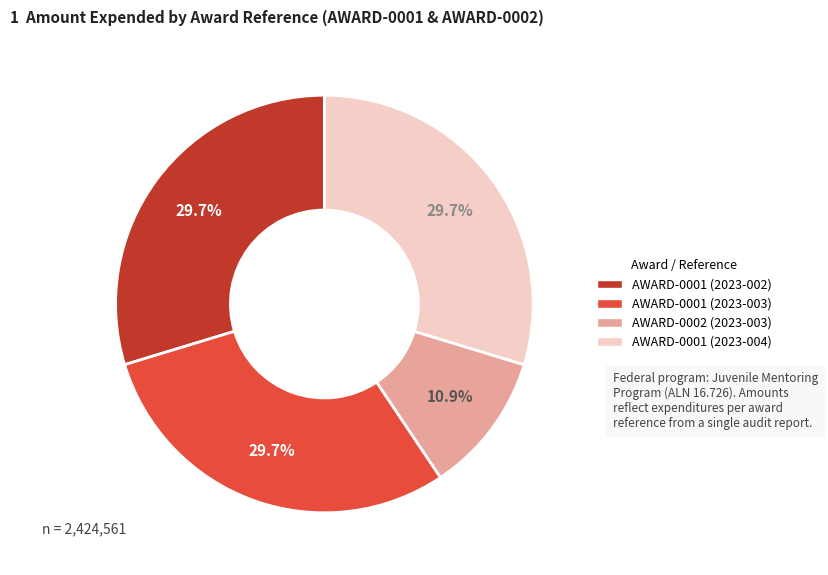

To the nearest percent, what portion does AWARD-0001 (2023-003) represent?

30%